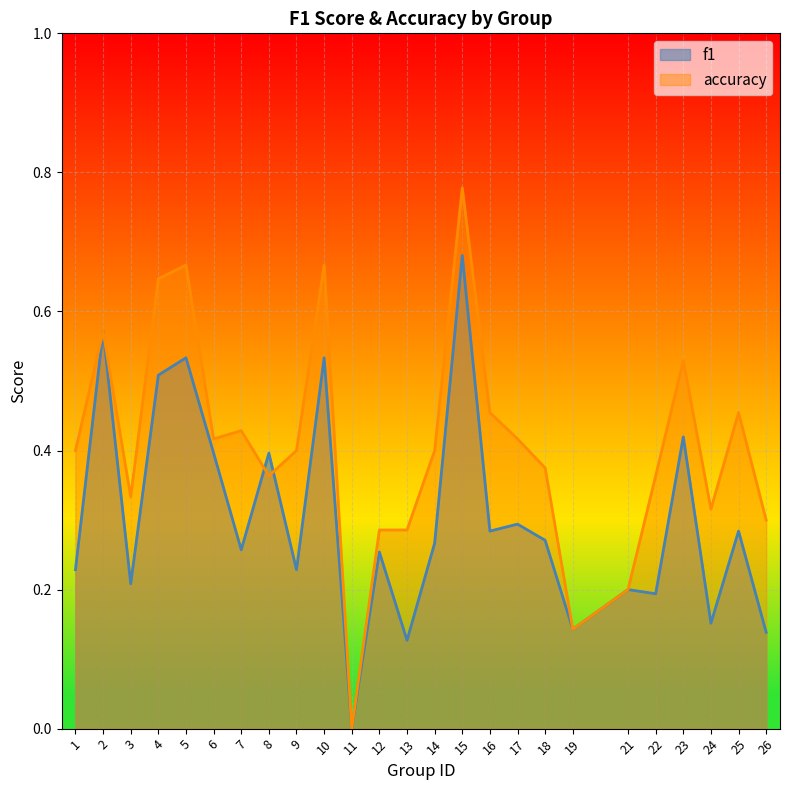

Is the value of f1 at 2 greater than the value of accuracy at 21?

Yes